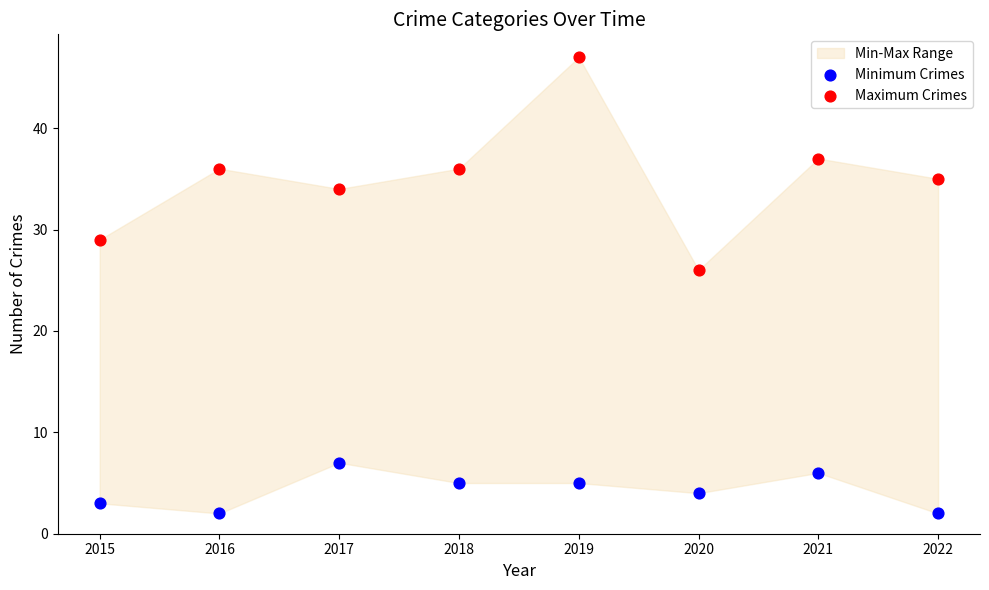

Which series reaches the maximum Y coordinate?

Maximum Crimes